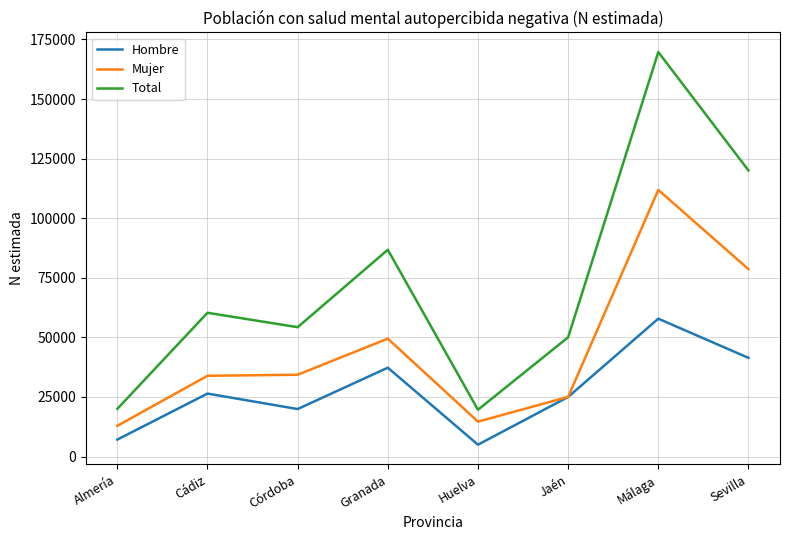

What is the sum of the Mujer values at Sevilla and Almería?

91529